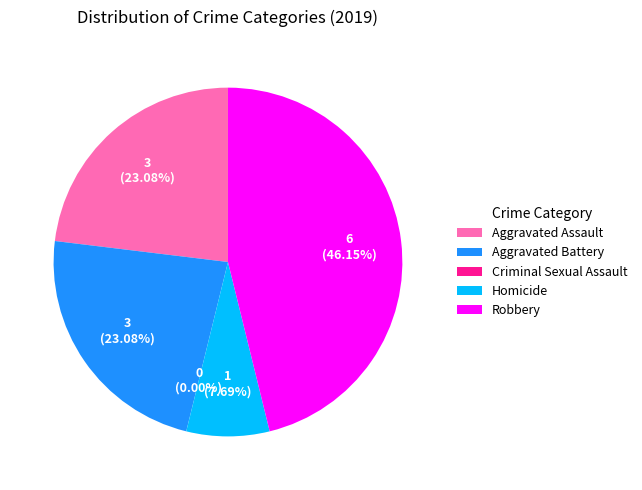

To the nearest percent, what percentage of the pie is Robbery?

46%